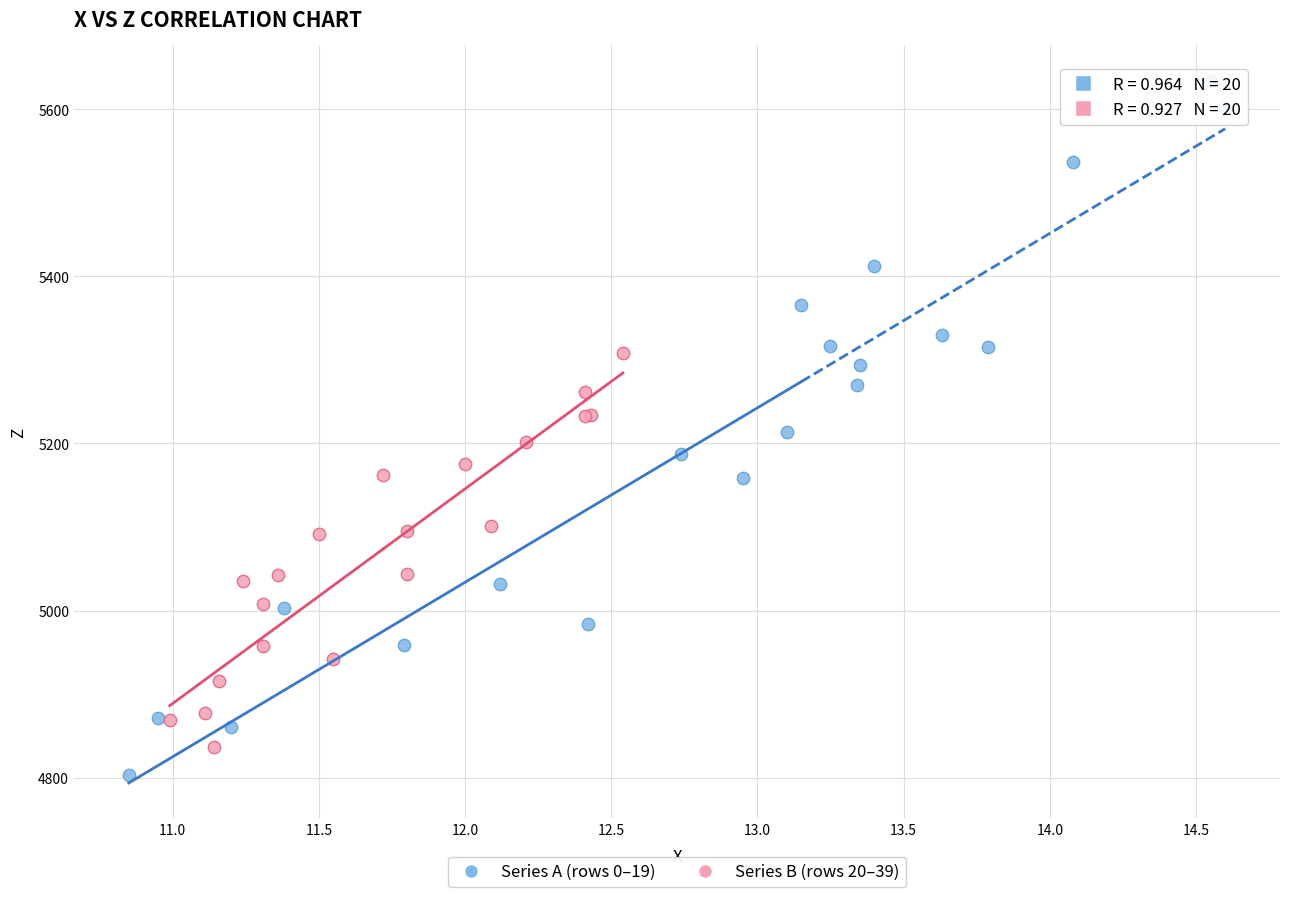

Which series reaches the maximum Y coordinate?

Series A (rows 0–19)